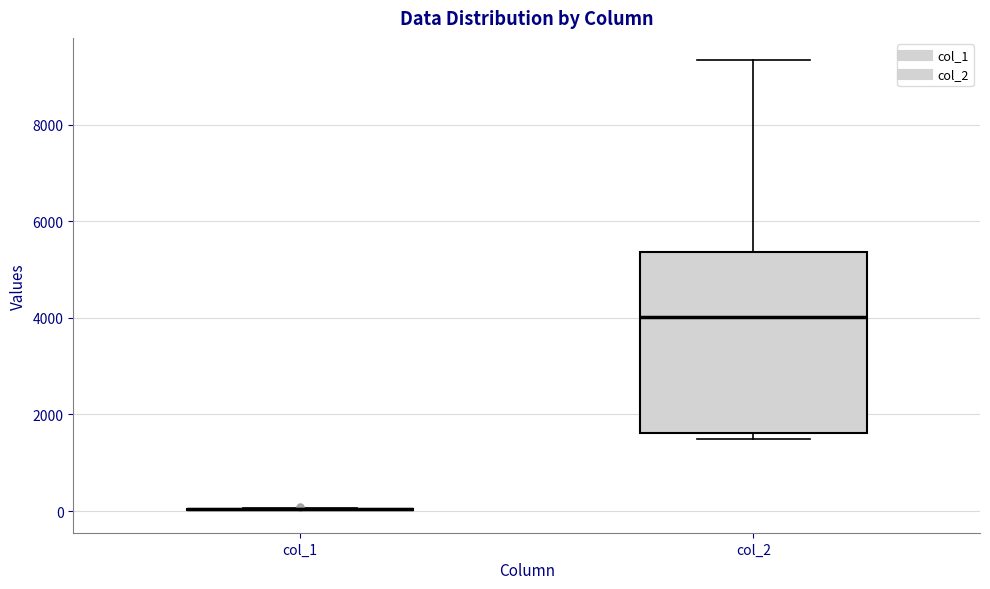

Reading left to right, transcribe this box plot: for each box, give where its median line is, the range the box spans, and where its two whiskers end, as read against the y-axis. The values are not printed on the chart, so give them approximately, as read against the axis.

col_1: box collapsed to a line at 0, whiskers 0 to 0
col_2: median 4000, box 1600 to 5400, whiskers 1400 to 9400